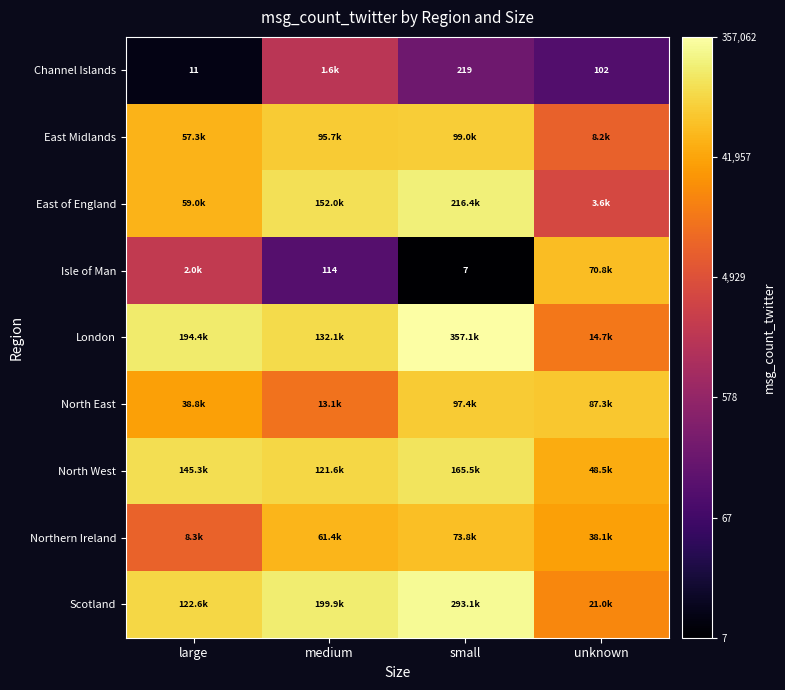

Where does the North West series first go above 11?

large